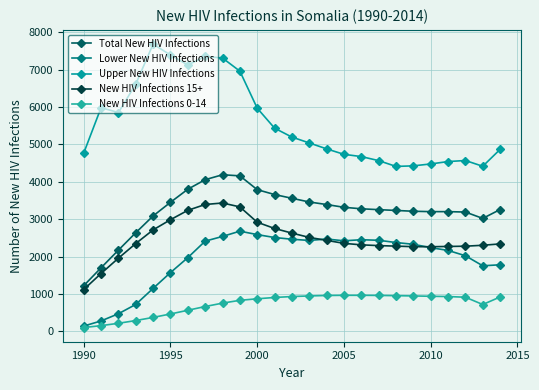

Count the number of data series in this chart.

5